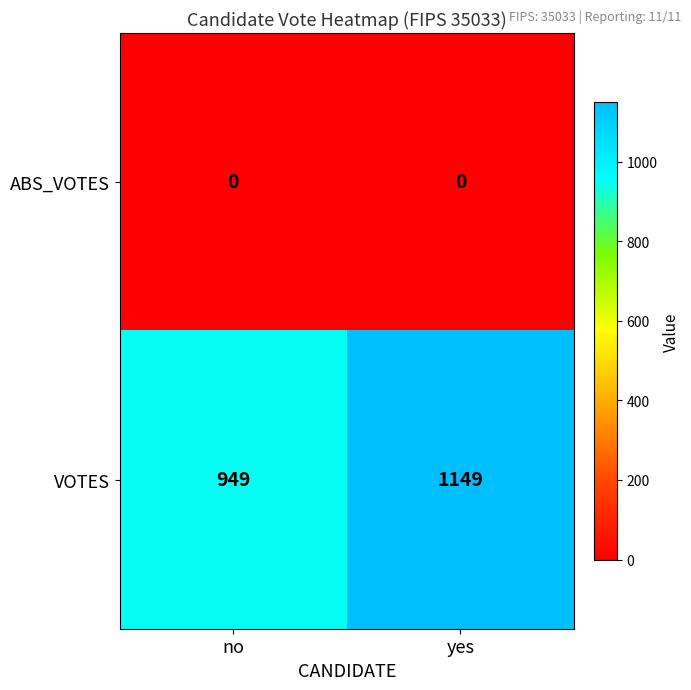

What is the difference between the maximum and minimum values in the VOTES series?

200